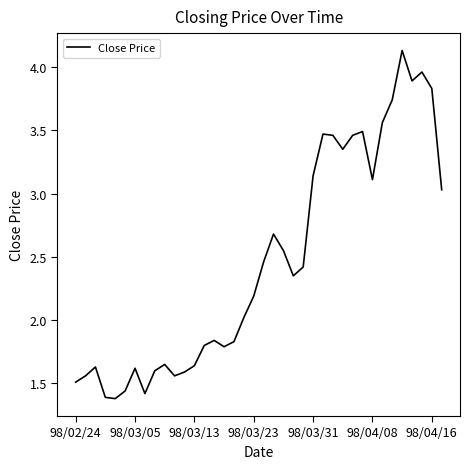

What is the greatest value displayed?

4.1